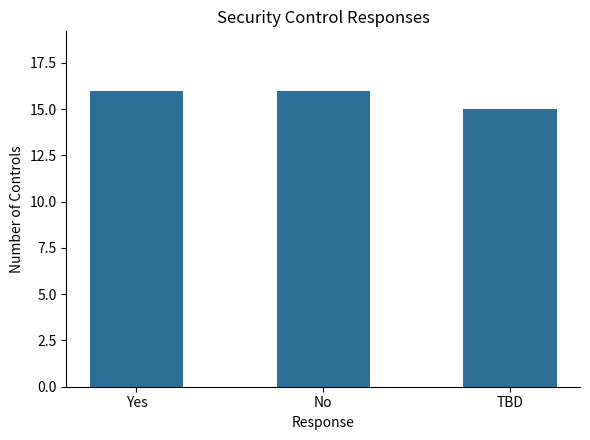

The chart shows a value of 6 at TBD. True or false?

False